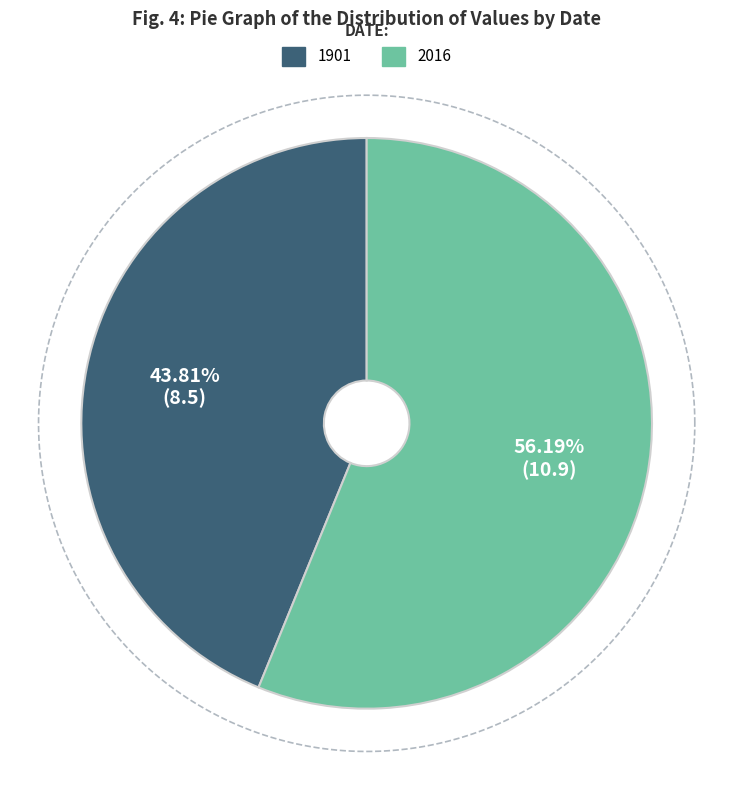

To the nearest percent, what is the average slice percentage?

50%